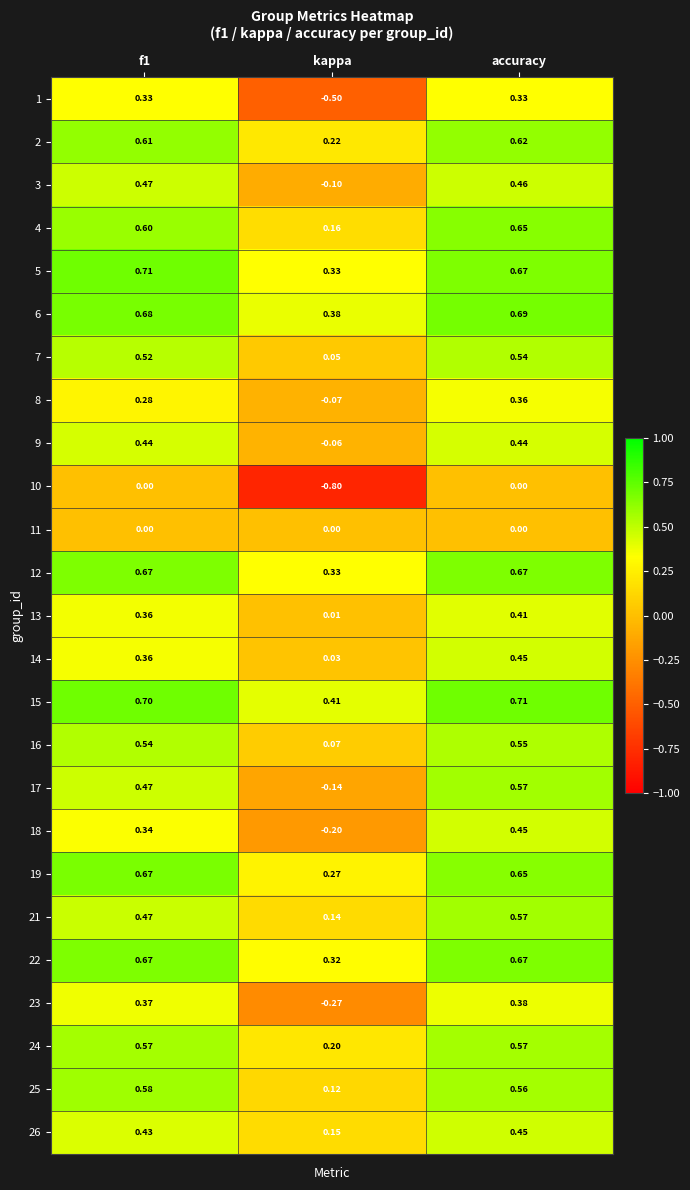

At which category is the sum across all series the highest?

accuracy